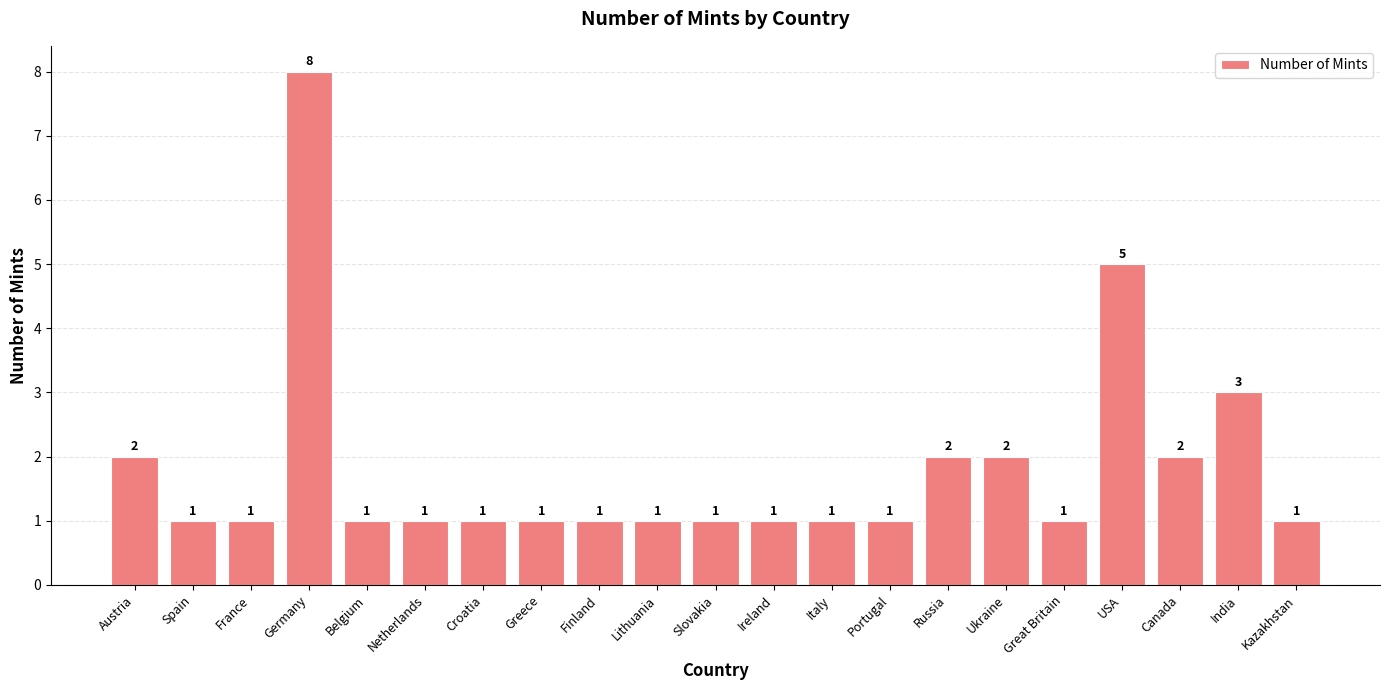

How many values are between 1 and 2?

18